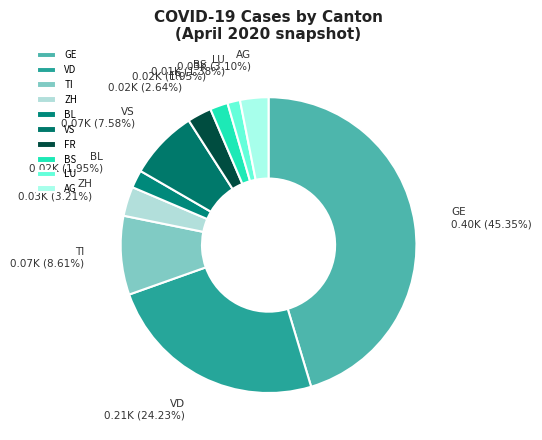

Is there any slice that represents more than half of the pie?

No